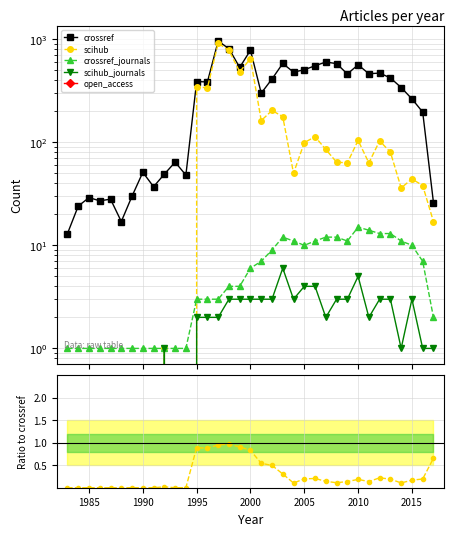

What is the difference between the maximum and second lowest values in the scihub_journals series?

6.0